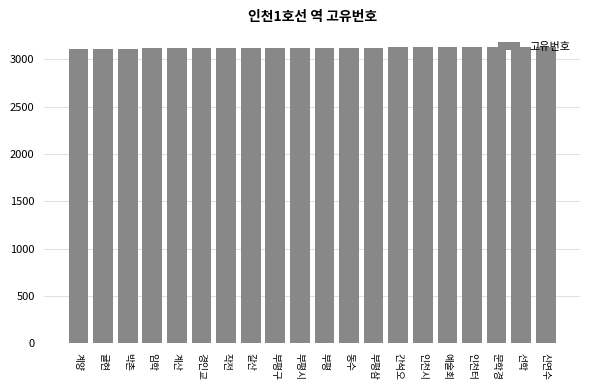

What is the change in value from 부평 to 동수?

+1